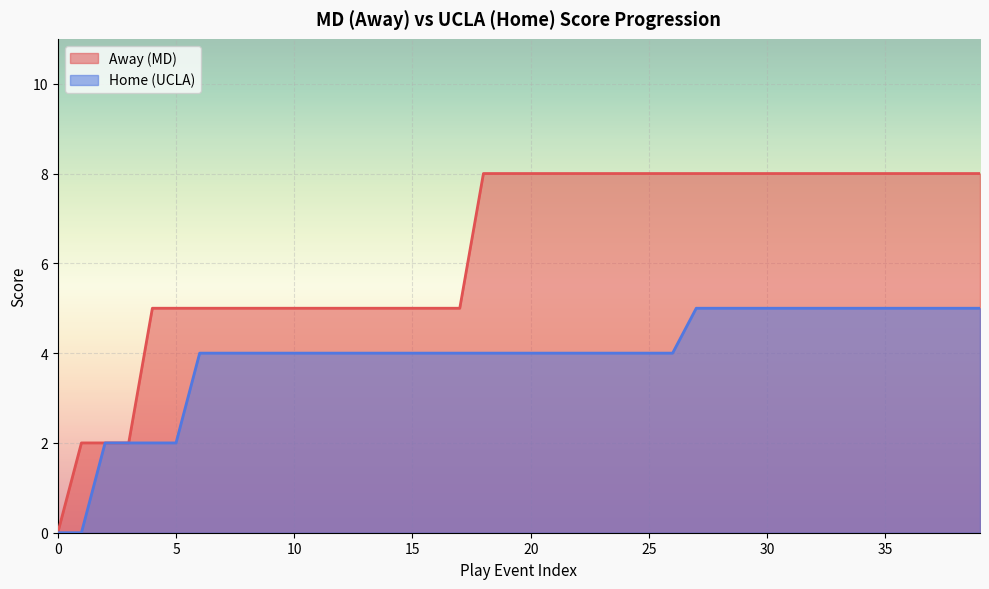

Count the Away values in the range 5 to 8.

36